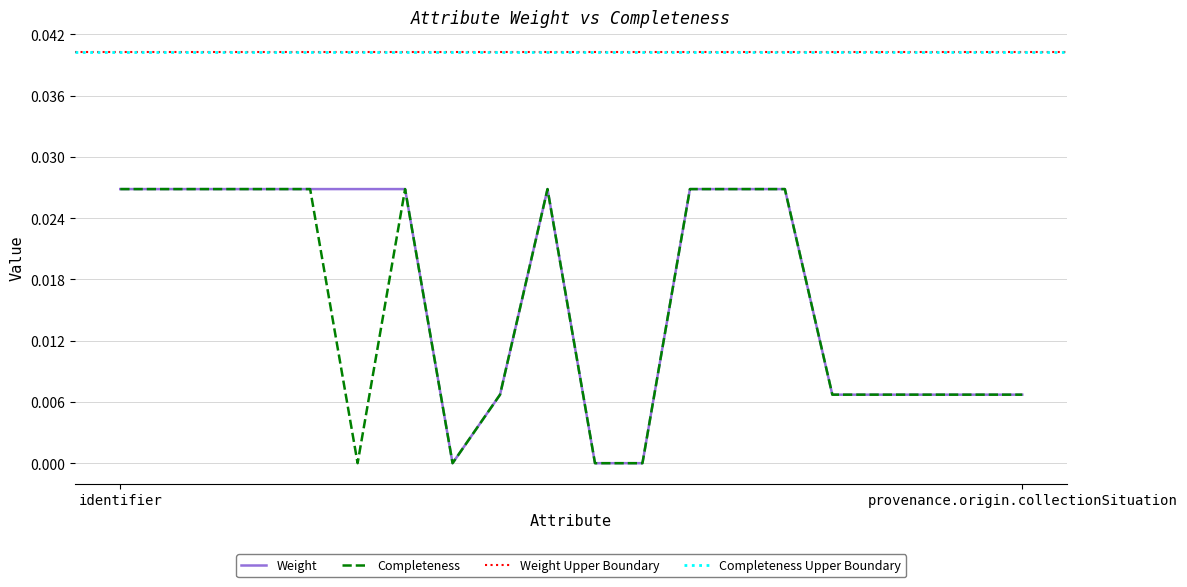

True or false: Completeness and Weight intersect in this chart.

False